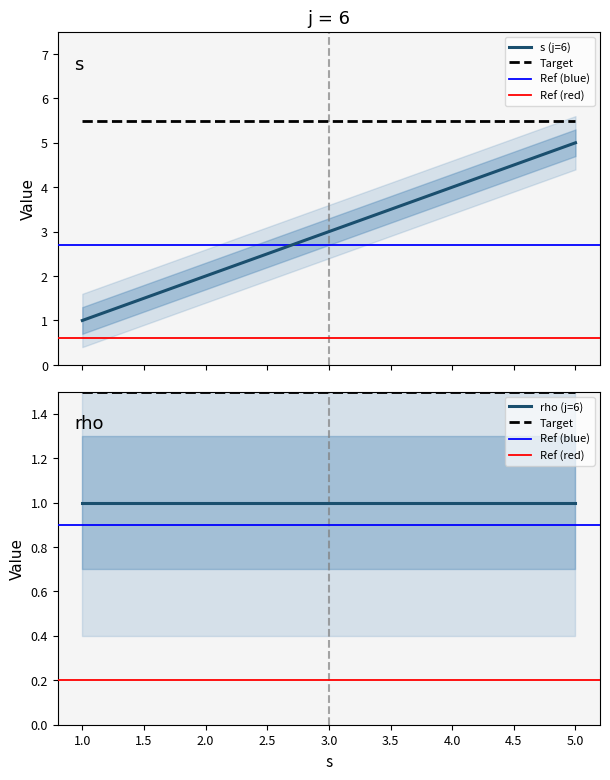

What is the sum of all values?

15